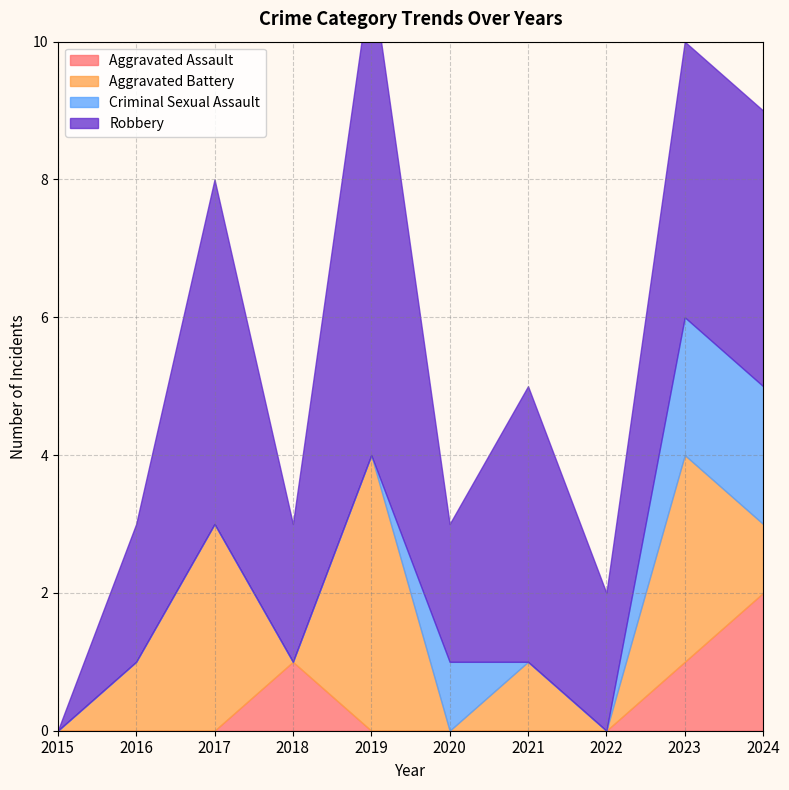

Count the number of data series in this chart.

4